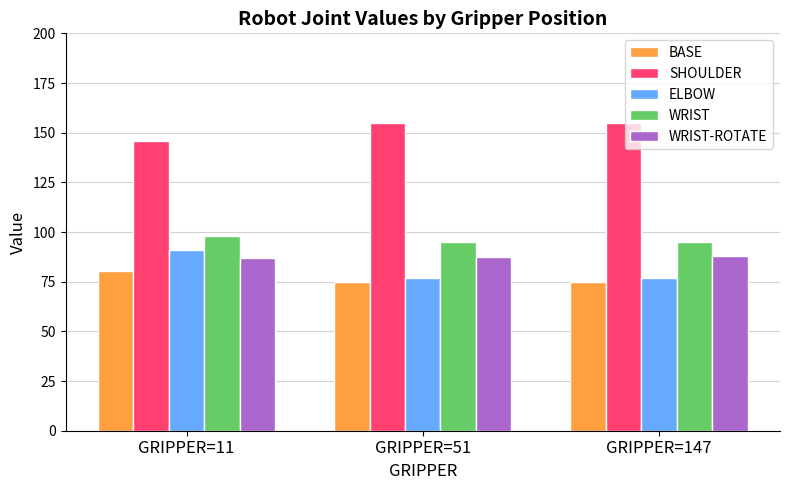

Is it true that WRIST-ROTATE equals 125.1 at GRIPPER=11?

False